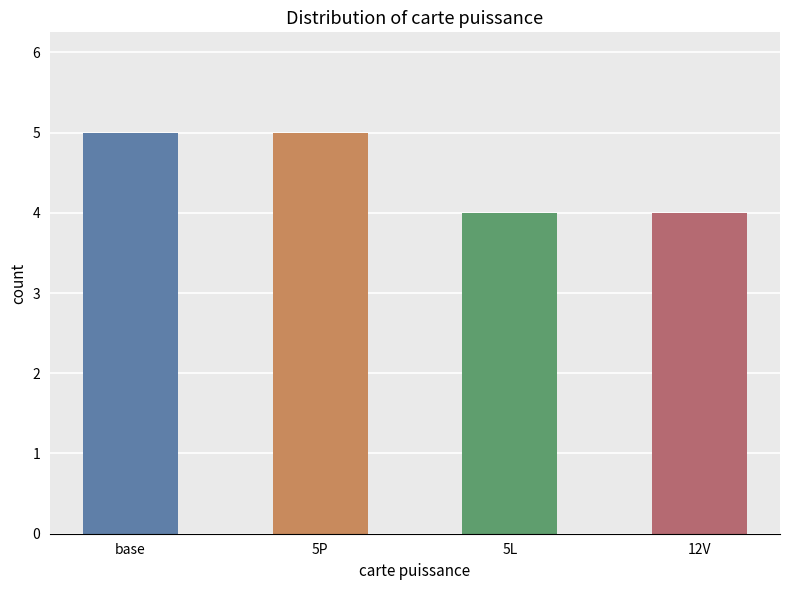

Between 12V and base, which is larger?

base